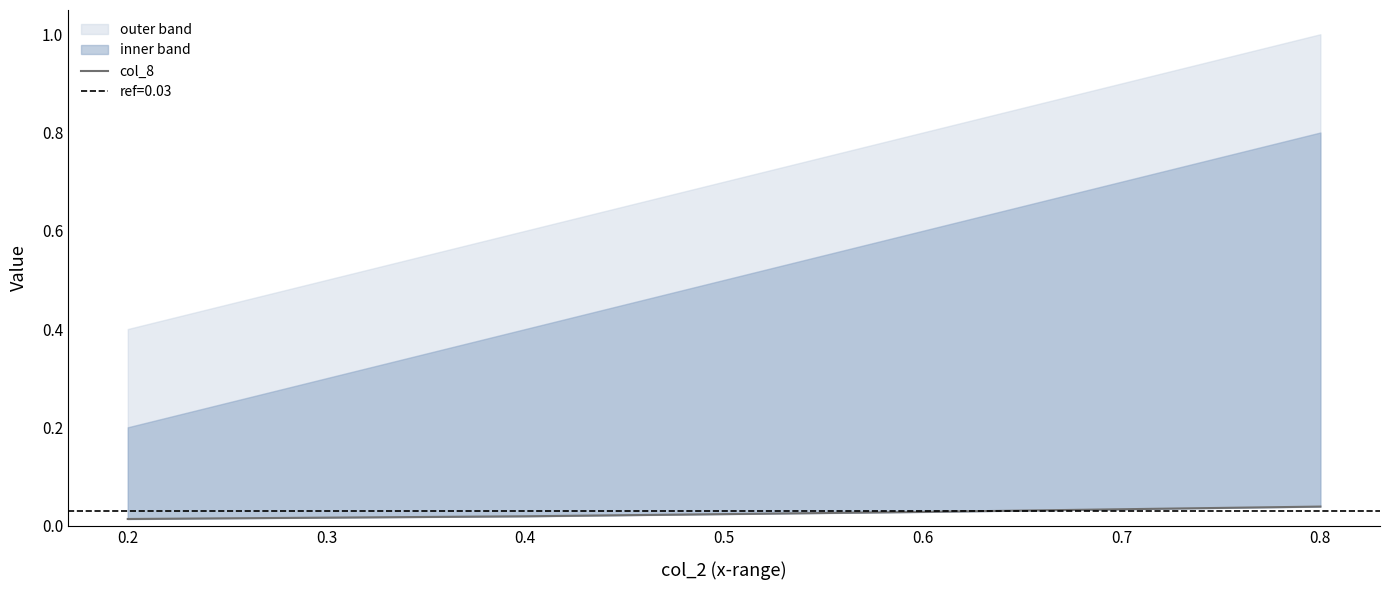

Between 0.6 and 0.8, which is larger?

0.8